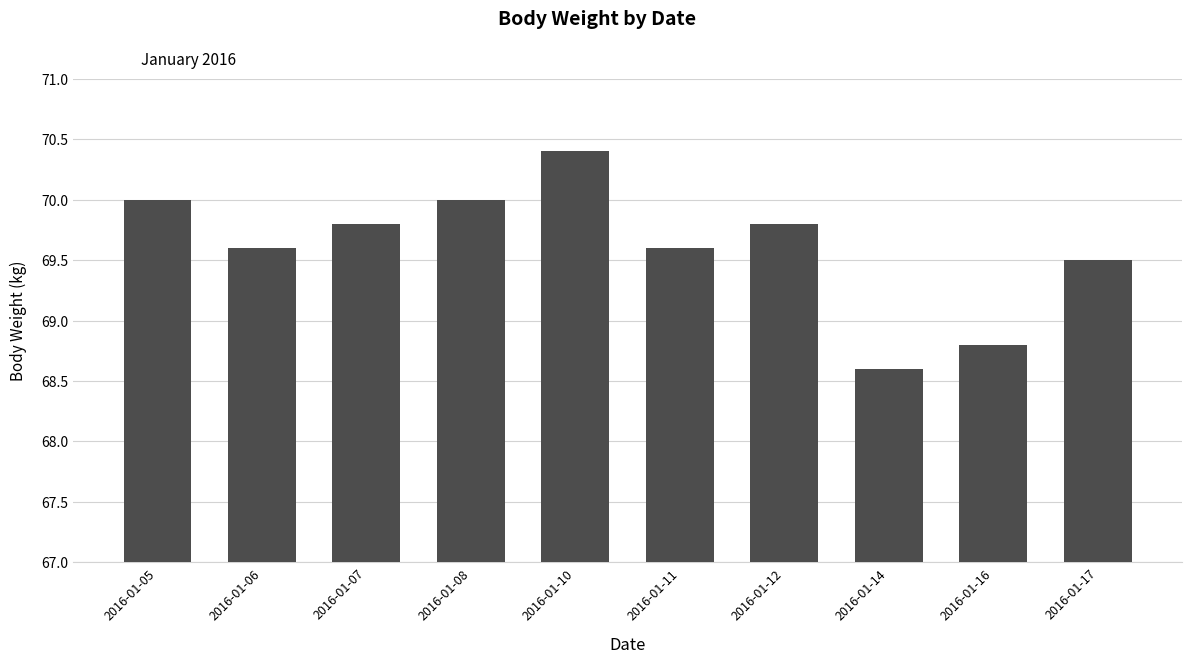

Approximately how many times larger is the value at 2016-01-11 compared to 2016-01-16?

1.0